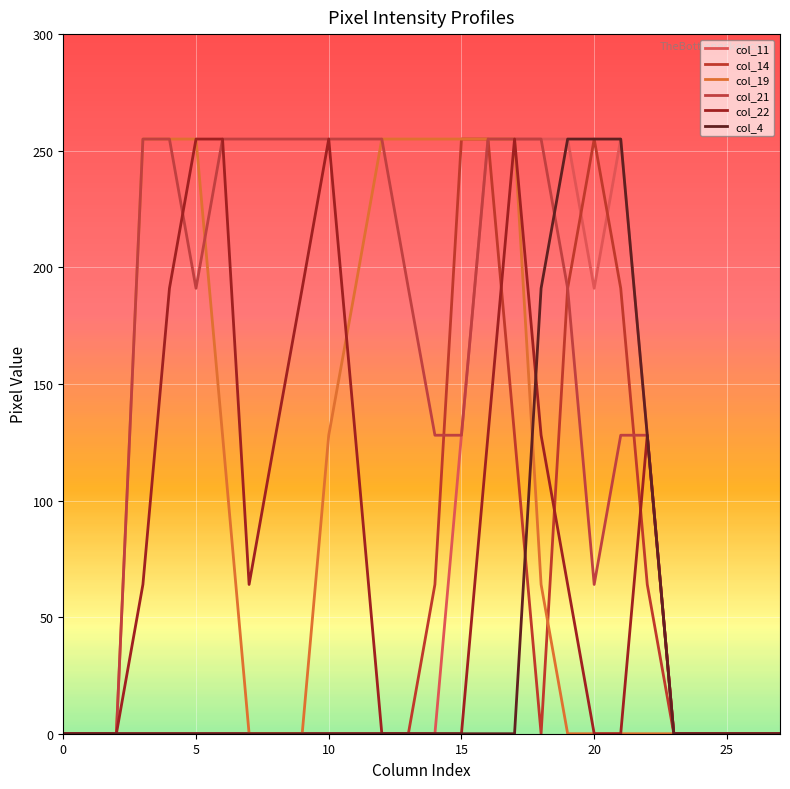

How many lines are shown in the chart?

6